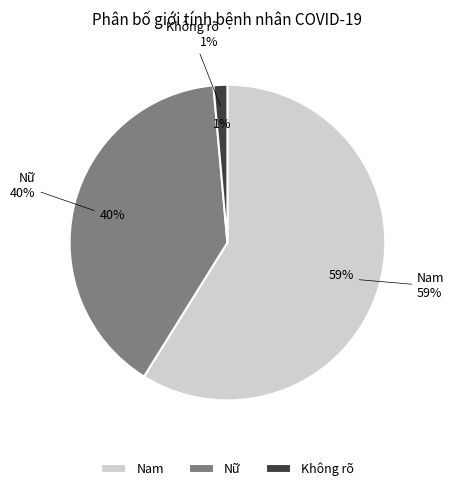

Which category has the biggest portion of the pie?

Nam